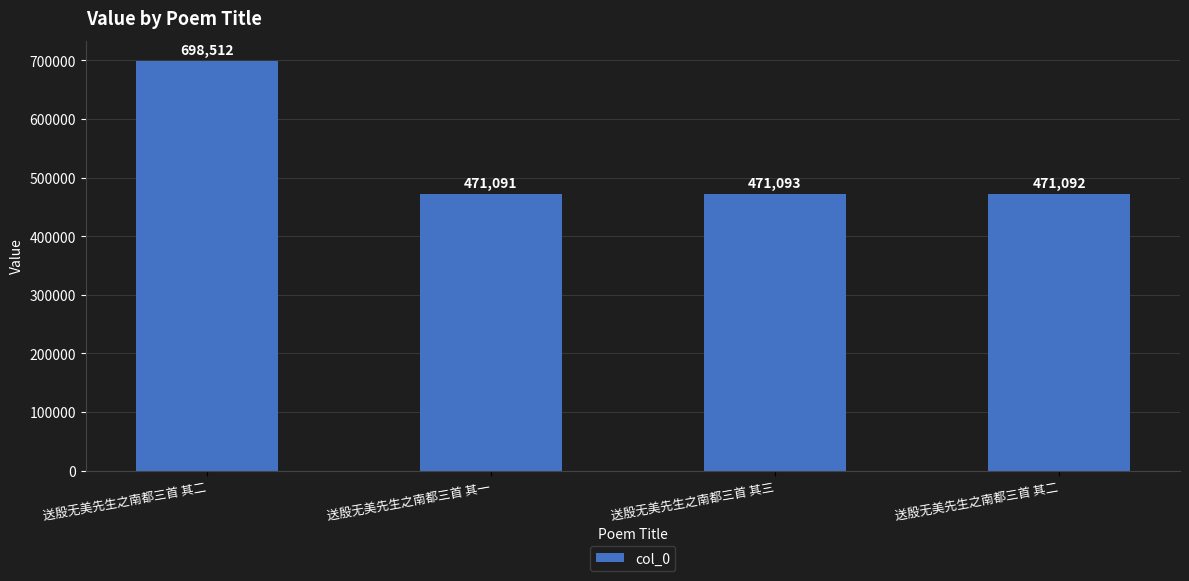

What is the approximate value at 送殷无美先生之南都三首 其一, to the nearest 10?

471090